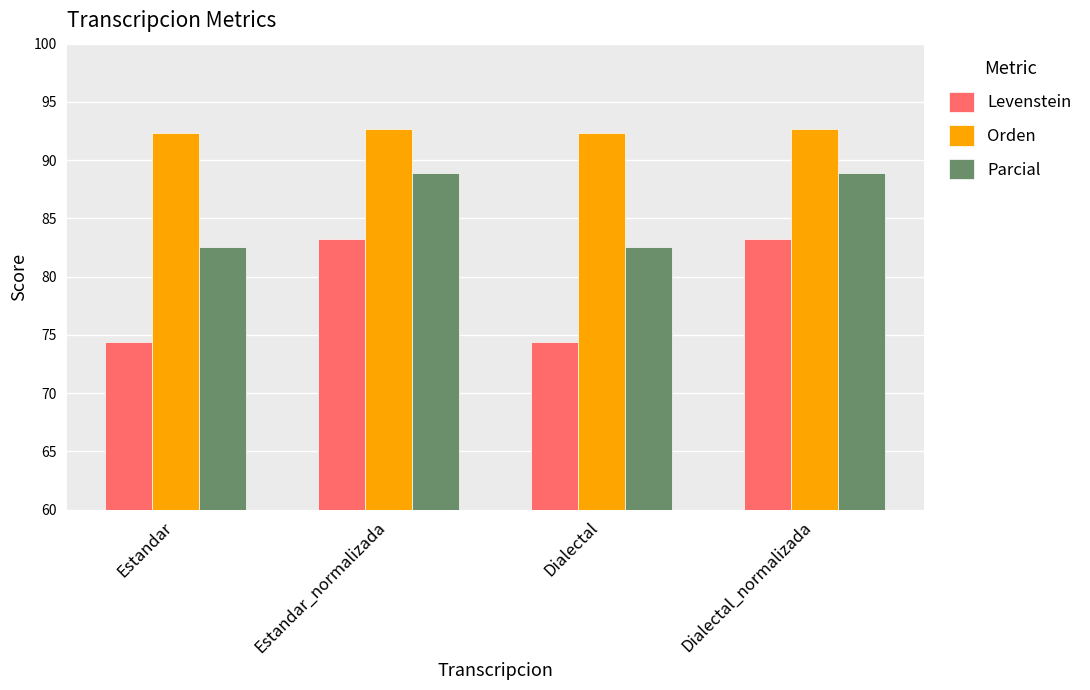

Reading left to right, list all the values displayed in this chart.

Levenstein: 74.4	83.2	74.4	83.2
Orden: 92.3	92.7	92.3	92.7
Parcial: 82.6	88.9	82.6	88.9